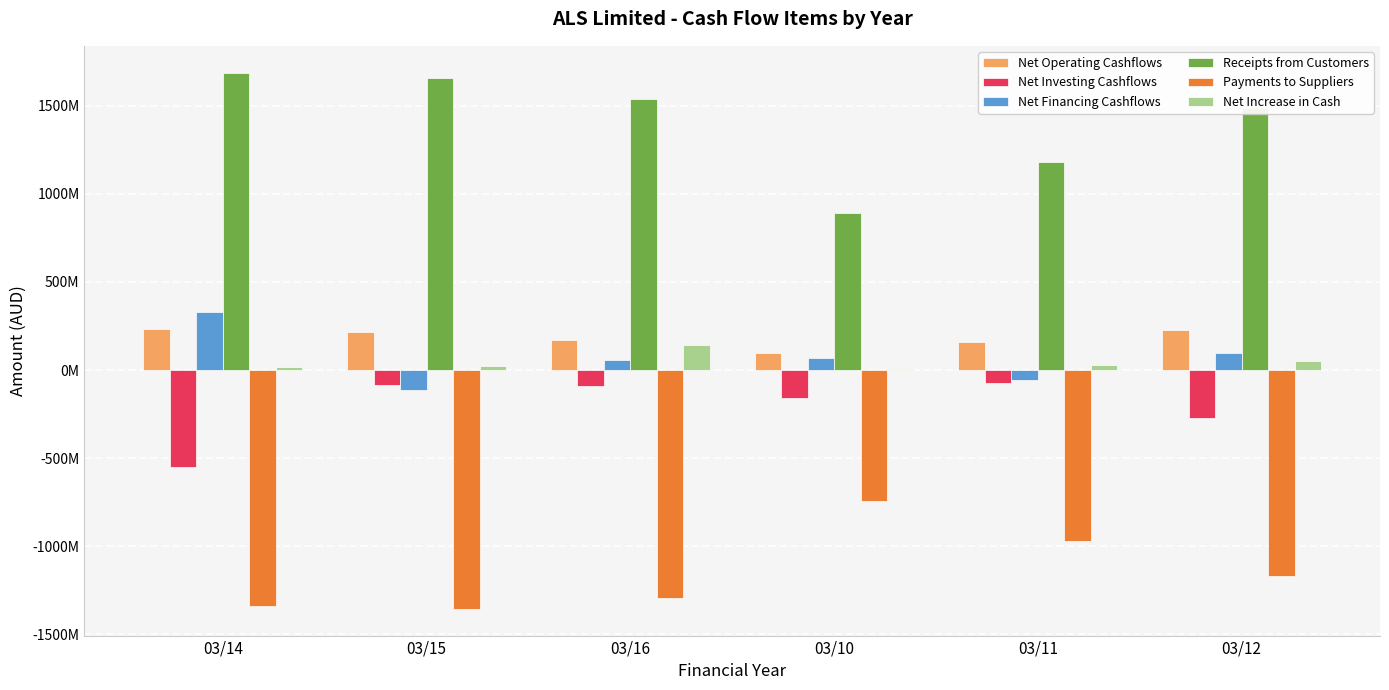

What is the label of the 2nd bar from the left?

03/15